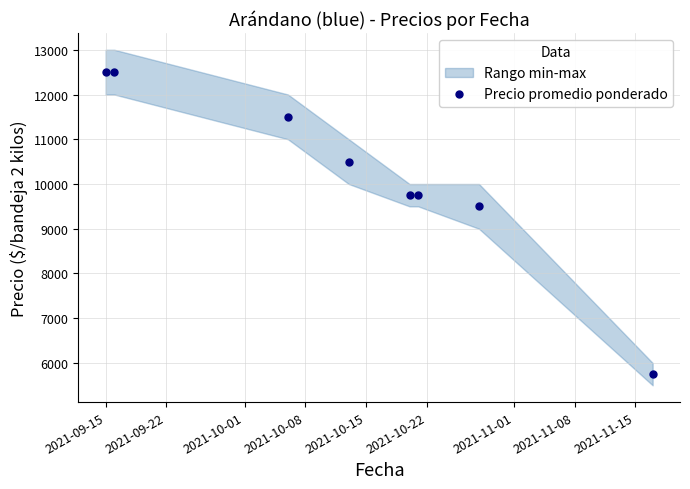

What is the value of the Precio promedio ponderado point at the 6th from the left?

9750